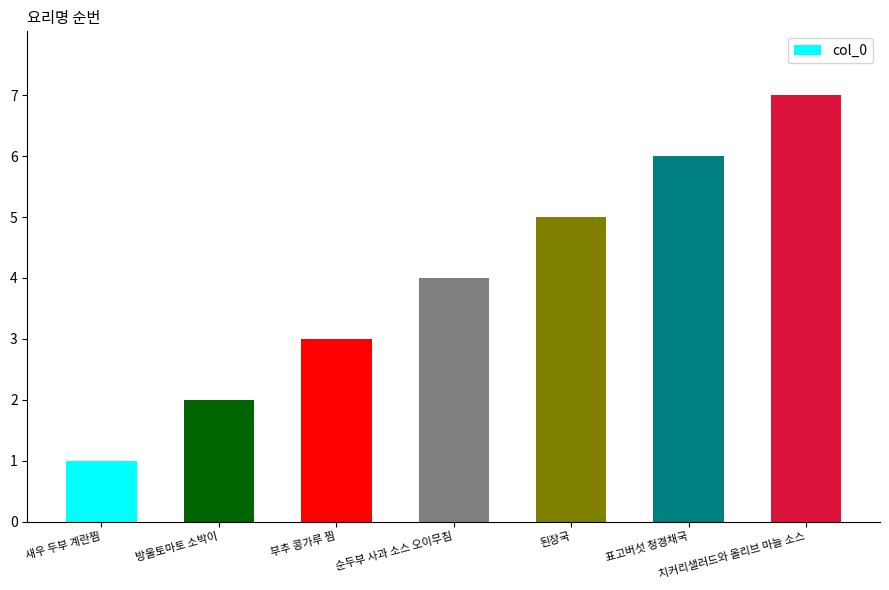

Rank the categories by value from highest to lowest.

치커리샐러드와 올리브 마늘 소스, 표고버섯 청경채국, 된장국, 순두부 사과 소스 오이무침, 부추 콩가루 찜, 방울토마토 소박이, 새우 두부 계란찜